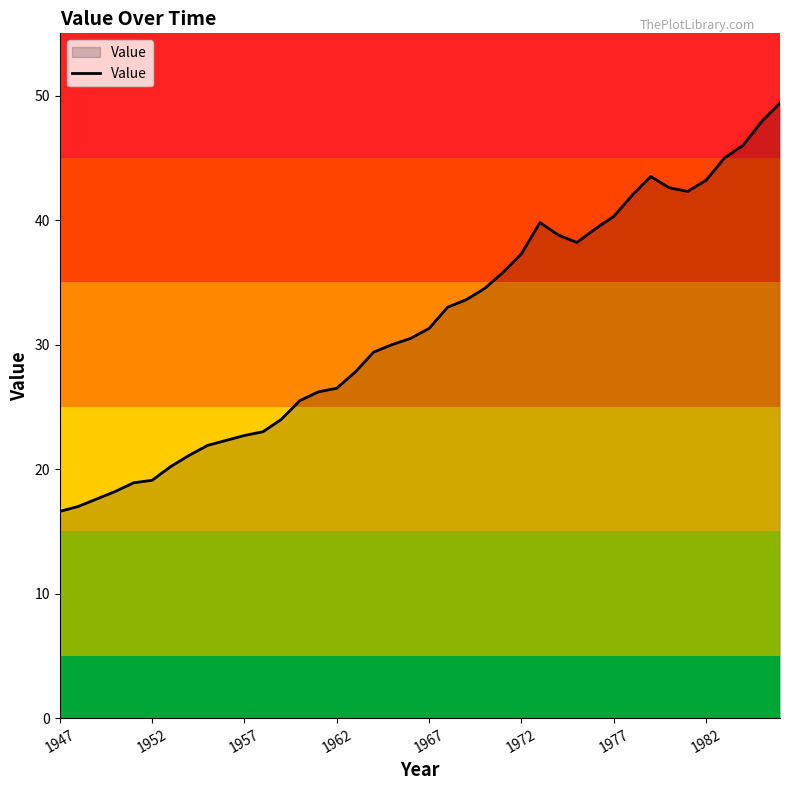

What is the greatest value displayed?

49.4